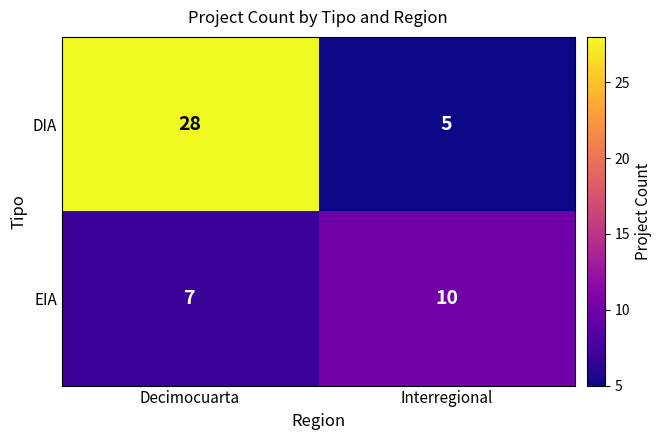

True or false: DIA has a value of 28 at Decimocuarta.

True